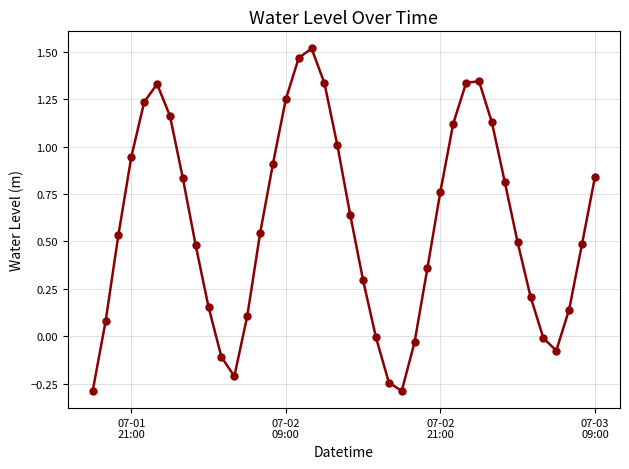

What is the minimum value shown in the chart?

-0.3